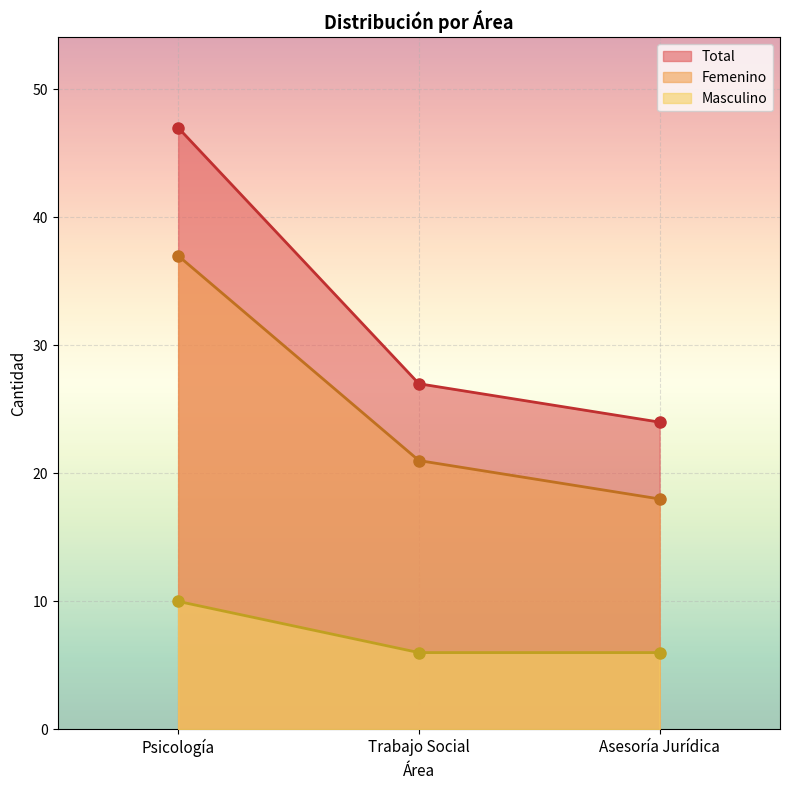

Rank the series by their average value, from lowest to highest.

Masculino, Femenino, Total